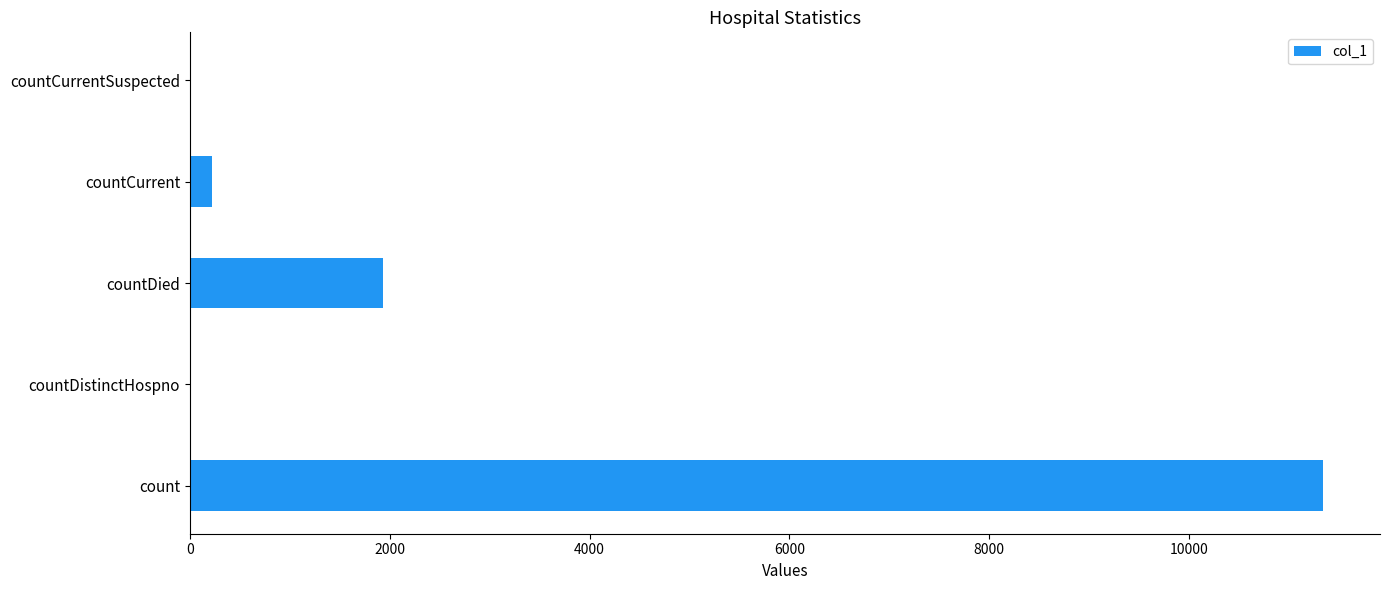

The value at count is 11344. True or false?

True